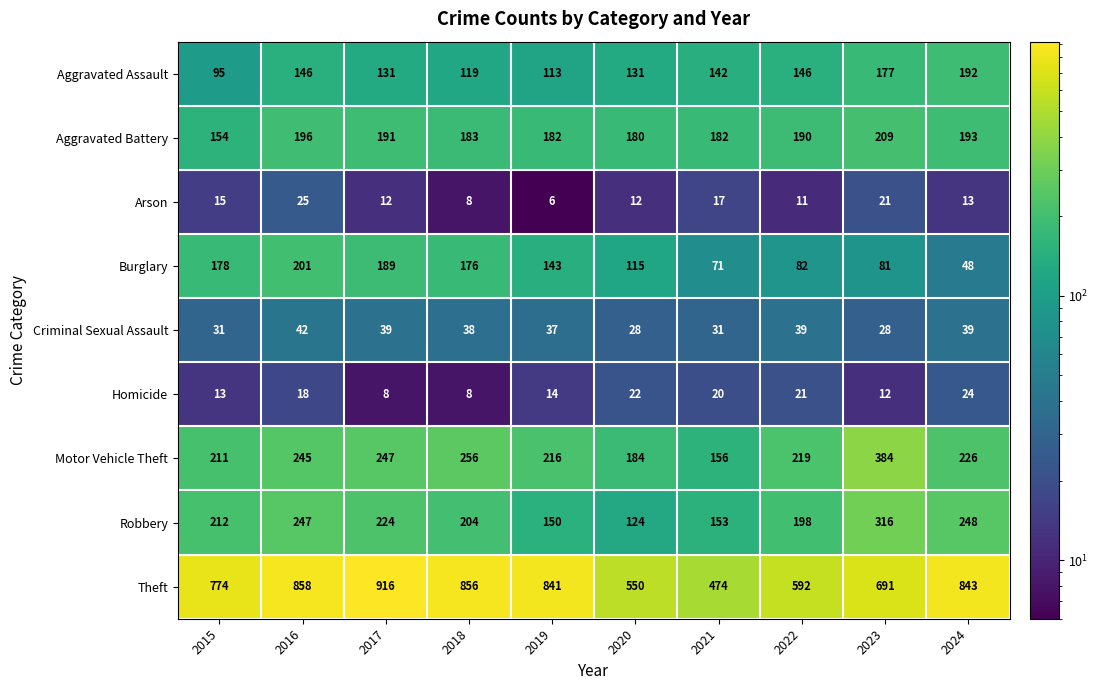

Rank the series at 2022 from highest to lowest value.

Theft, Motor Vehicle Theft, Robbery, Aggravated Battery, Aggravated Assault, Burglary, Criminal Sexual Assault, Homicide, Arson